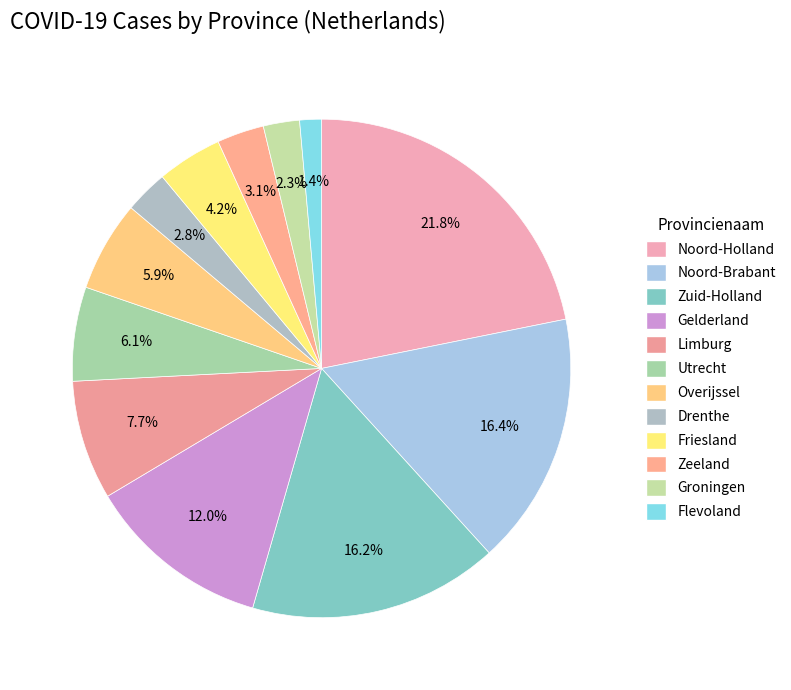

Which slice is the largest?

Noord-Holland